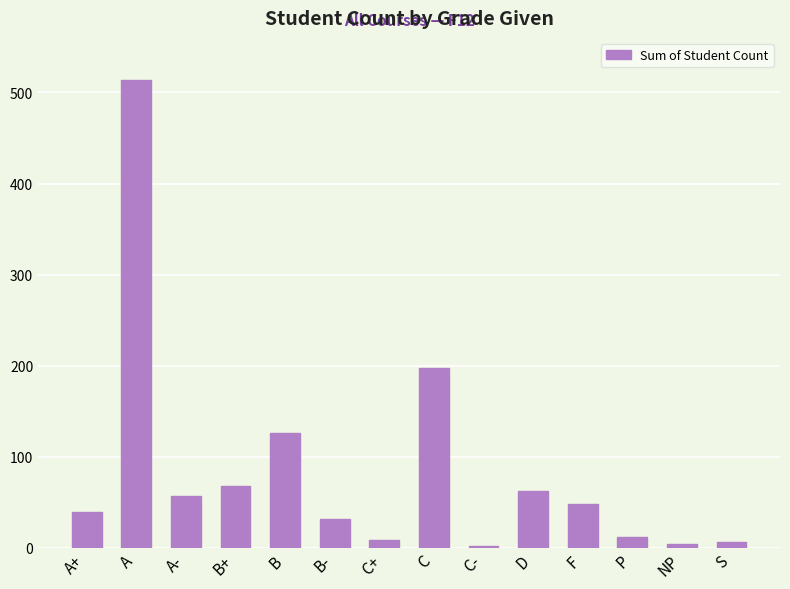

What is the maximum value shown in the chart?

514